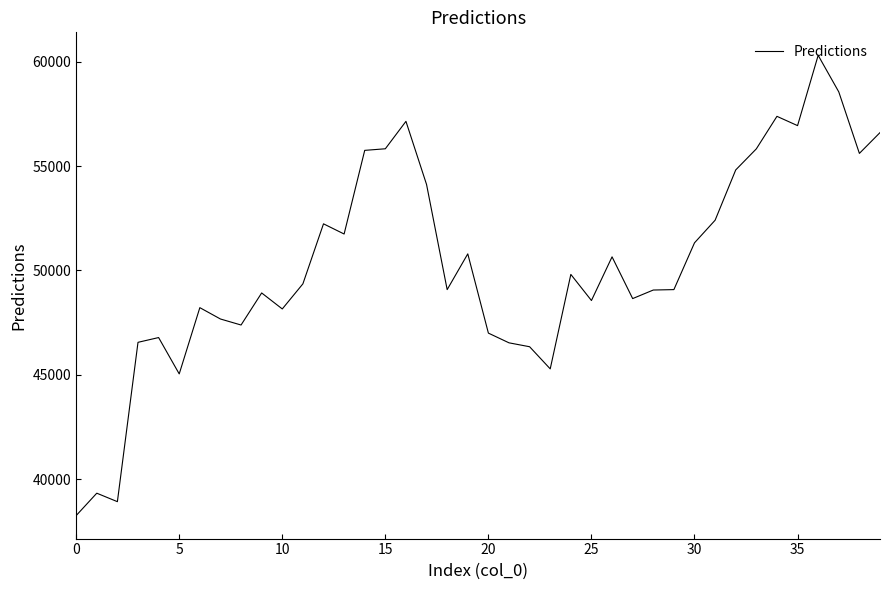

What is the difference between the maximum and minimum values?

22041.2